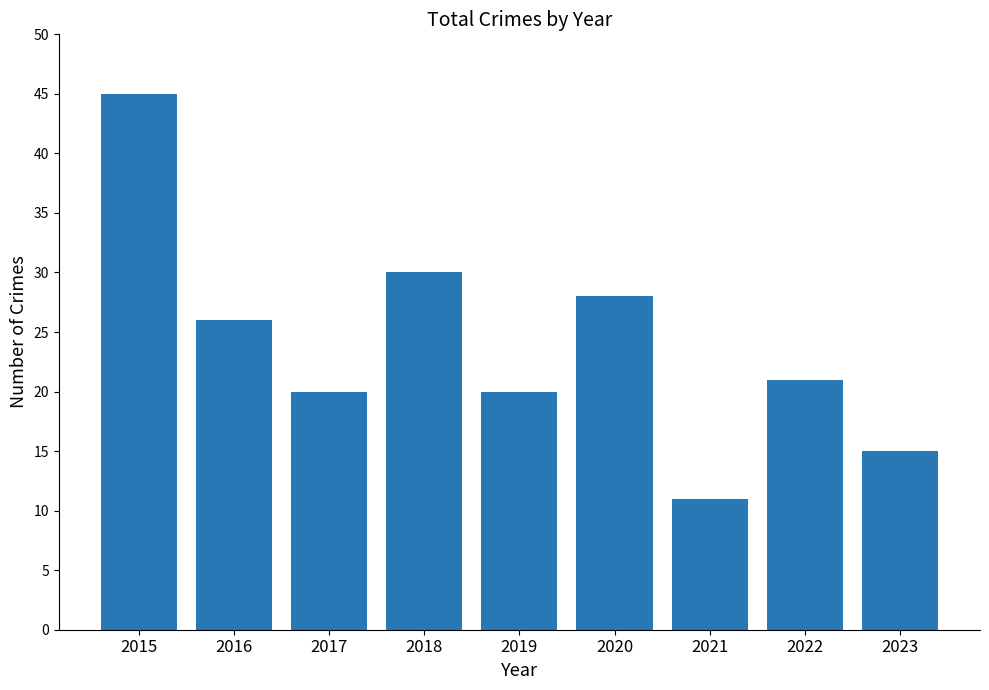

What is the change in value from 2017 to 2021?

-9